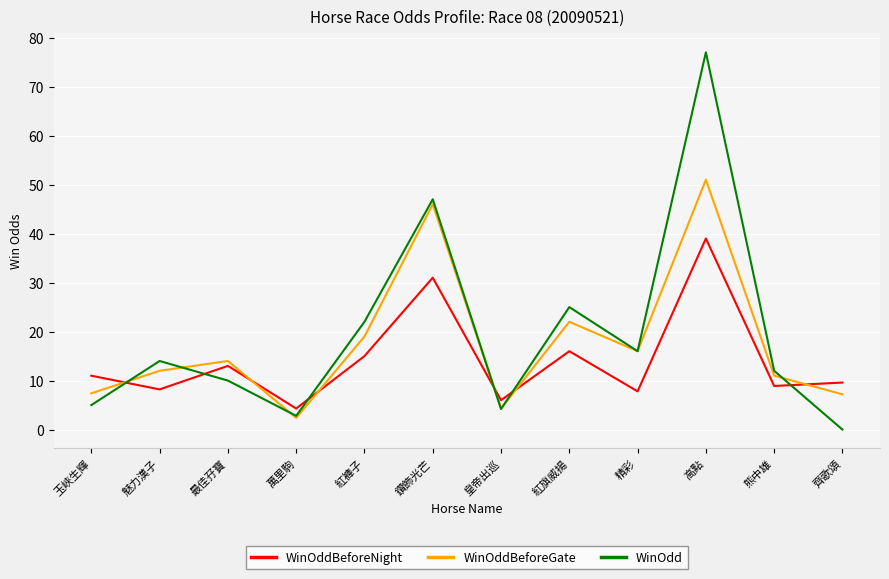

What position from the right is 紅旗威揚?

5